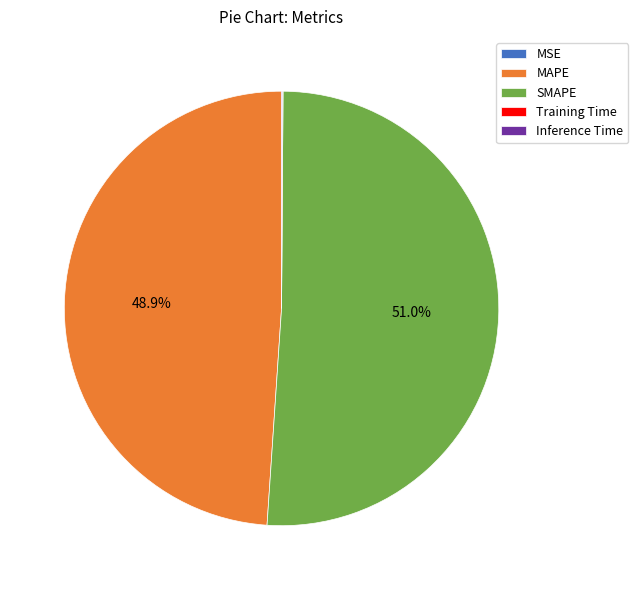

To the nearest percent, what is the average slice percentage?

20%